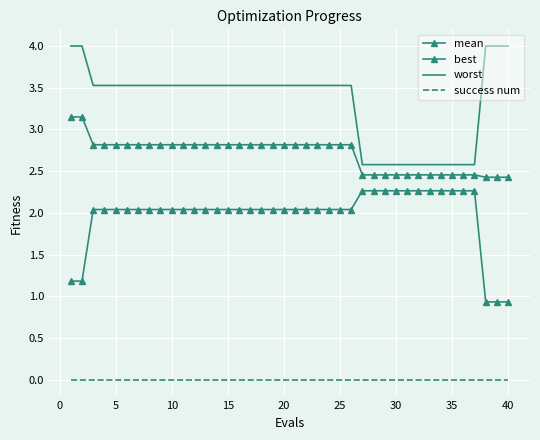

How many data points does each series have?

40